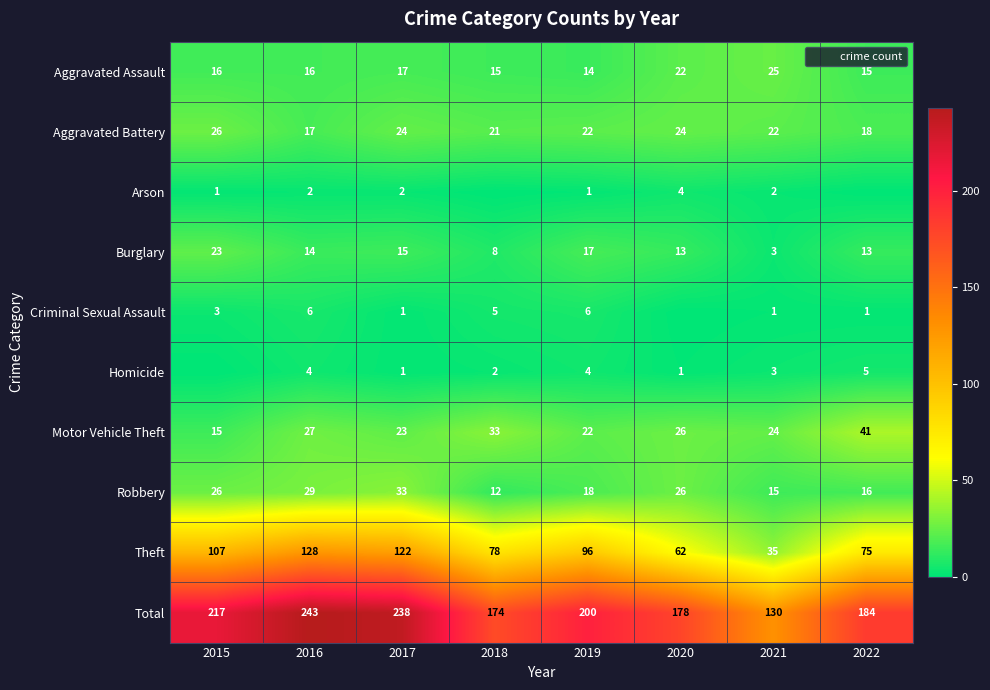

What is the maximum value shown in the chart?

243